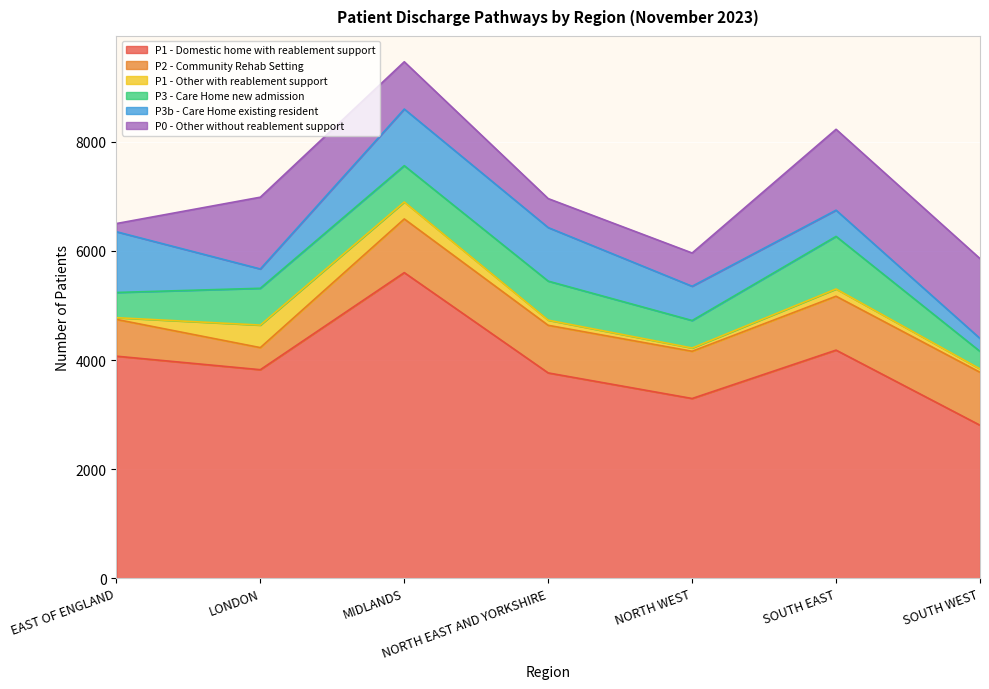

Which has a higher value, EAST OF ENGLAND or LONDON?

EAST OF ENGLAND